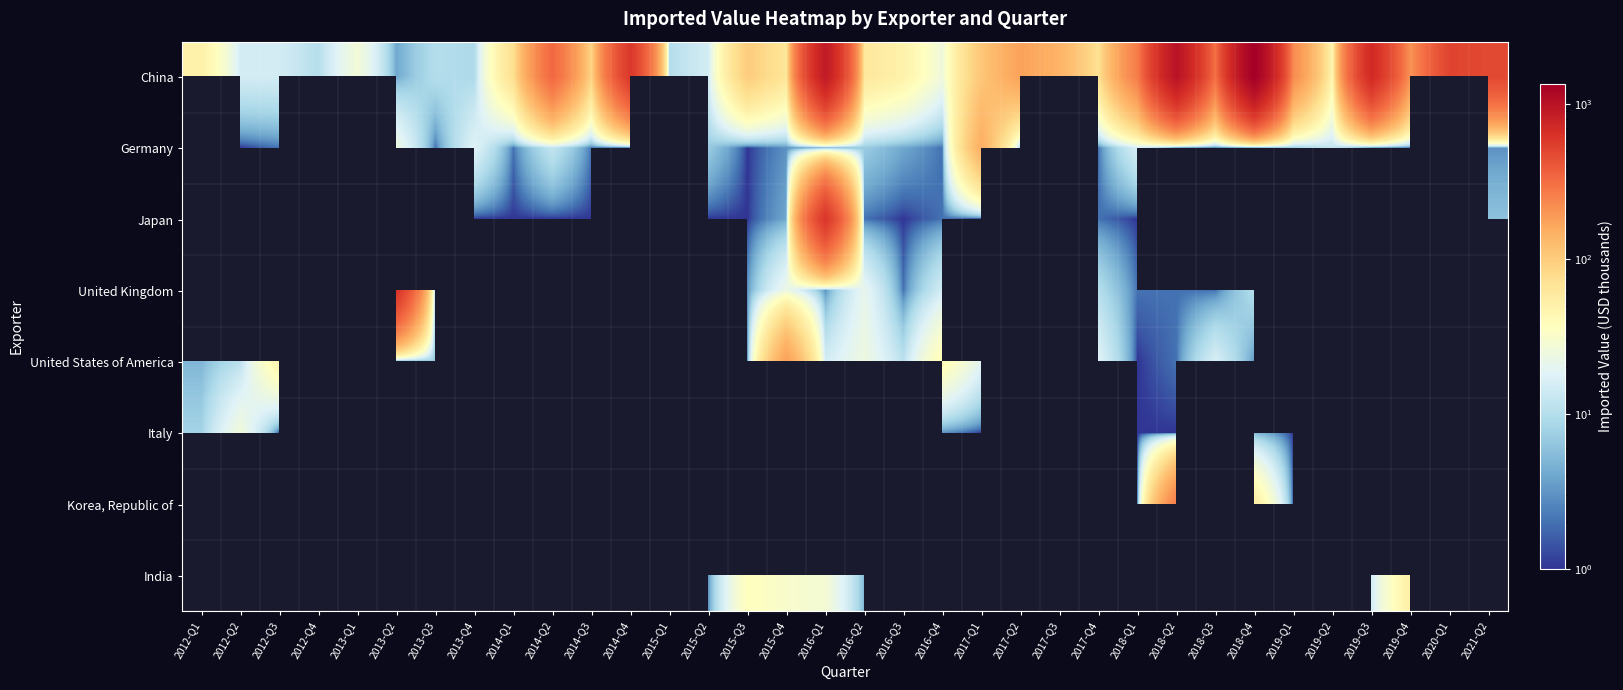

True or false: Italy has a value of 4.0 at 2013-Q1.

True